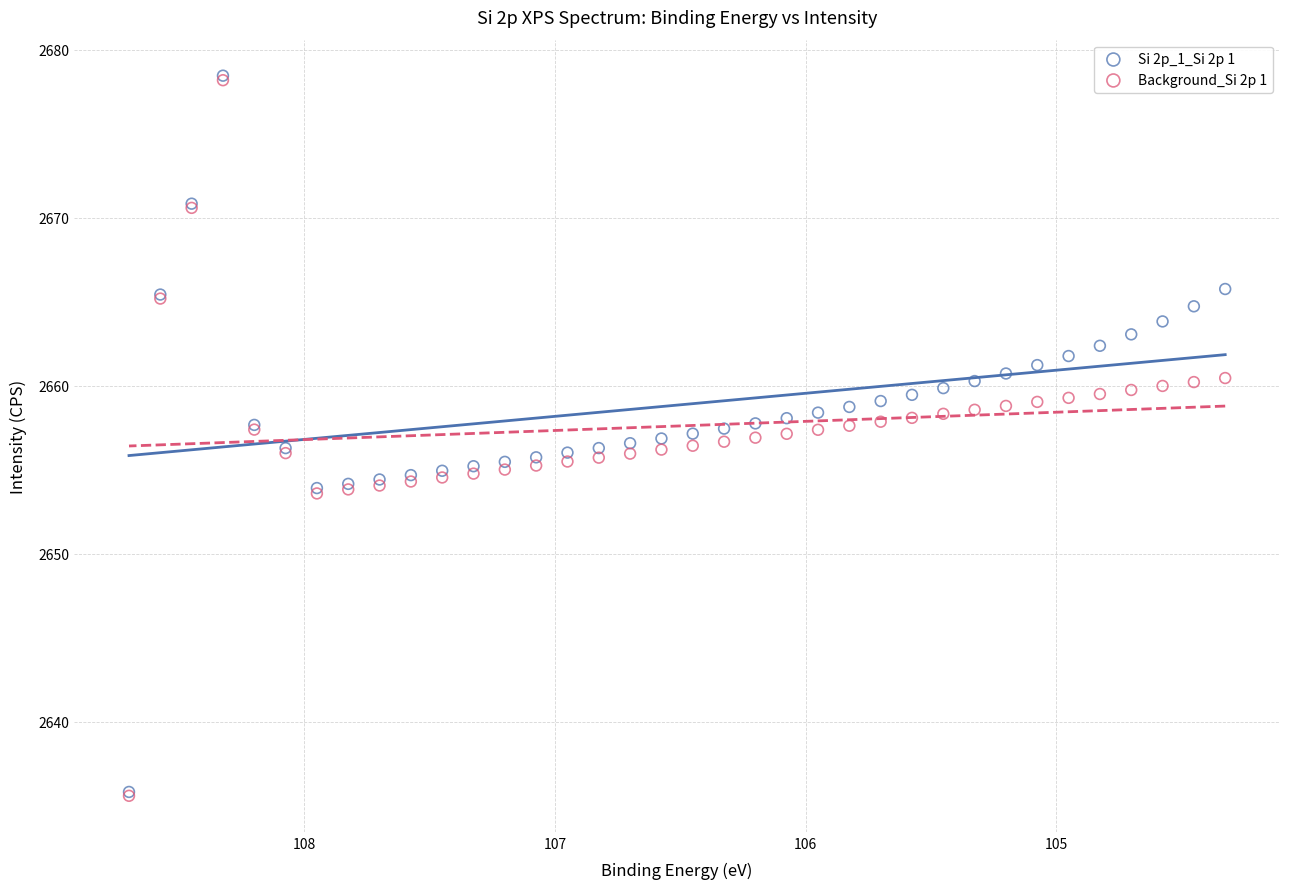

What are all the series names shown in the legend?

Si 2p_1_Si 2p 1, Background_Si 2p 1